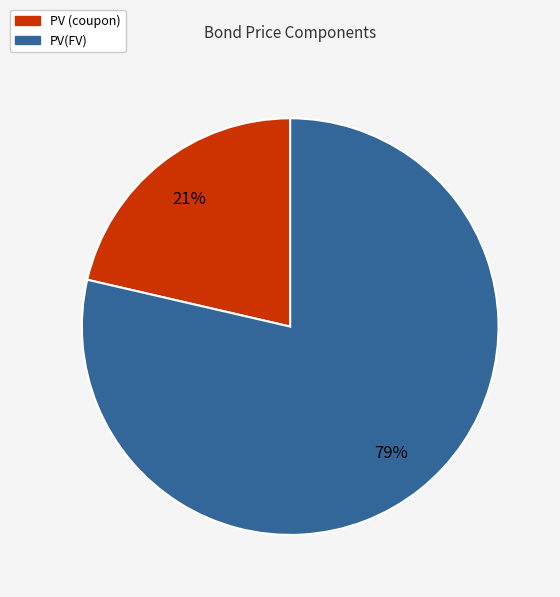

Rank the categories by value from highest to lowest.

PV(FV), PV (coupon)